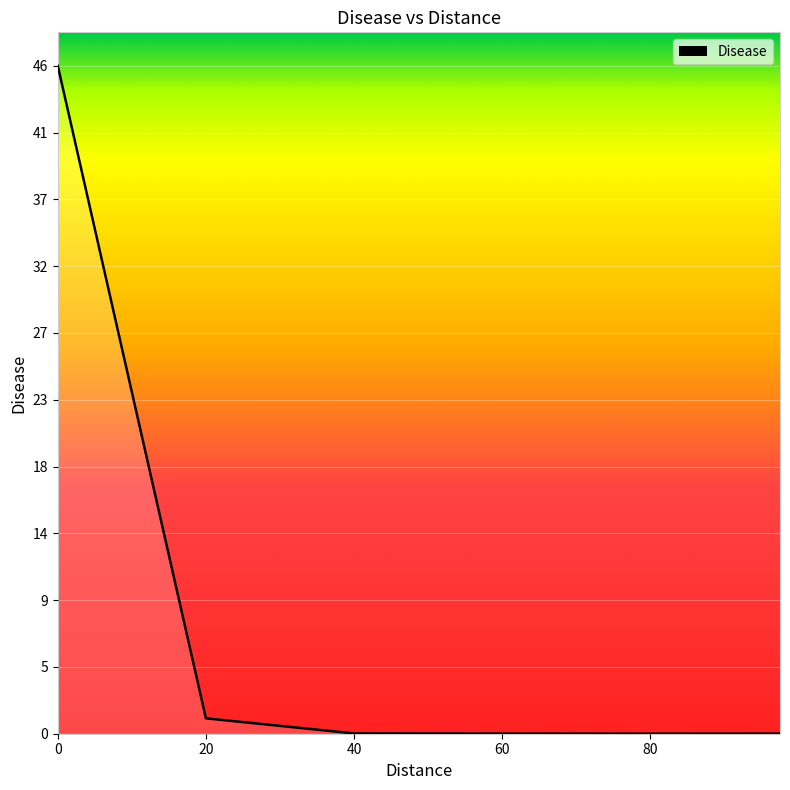

What is the difference between the maximum and minimum values?

45.7